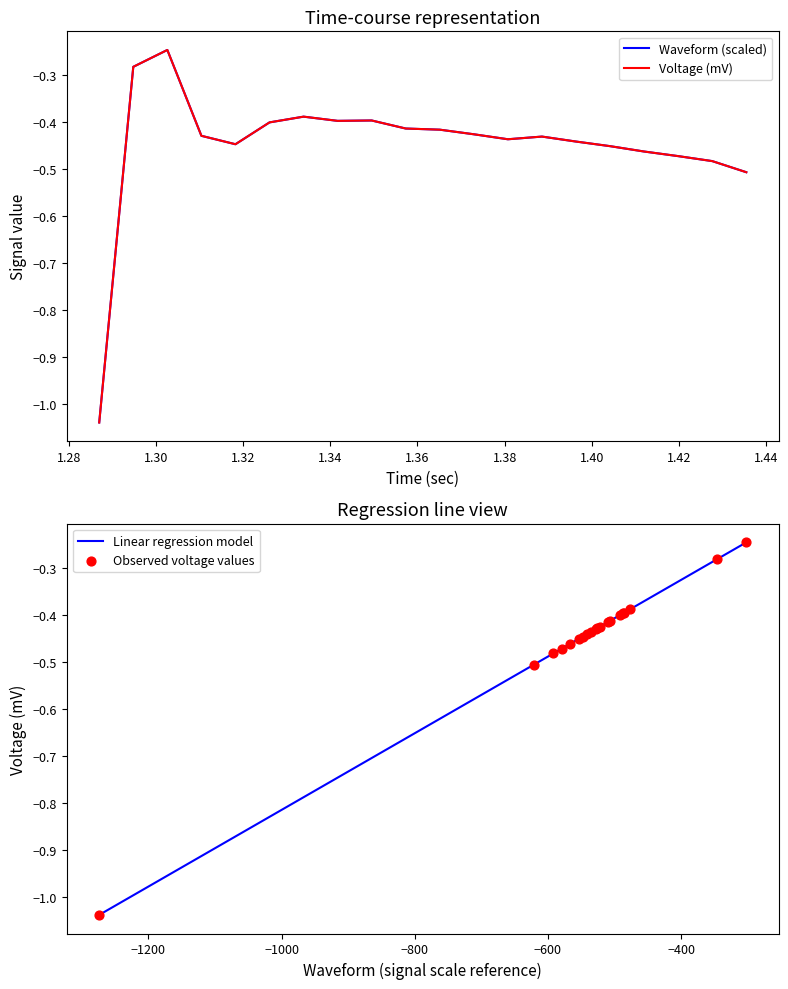

Which series has the largest total across all categories?

waveform